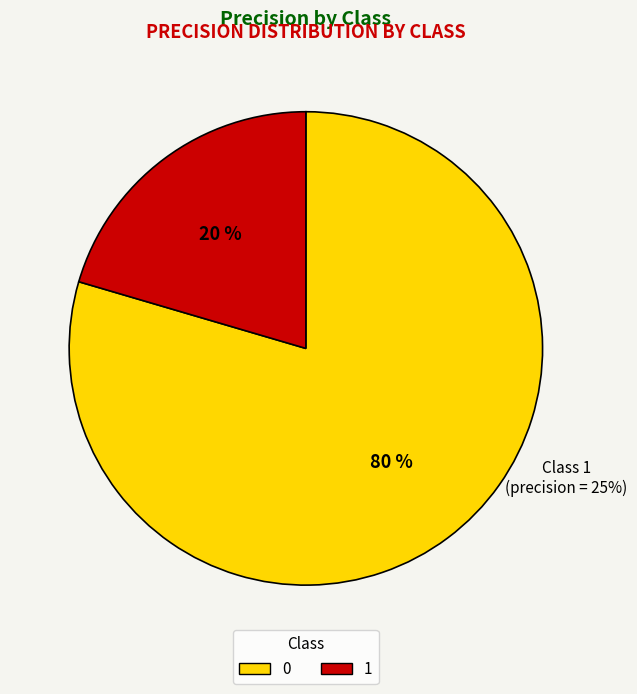

To the nearest percent, what portion does 0 represent?

80%